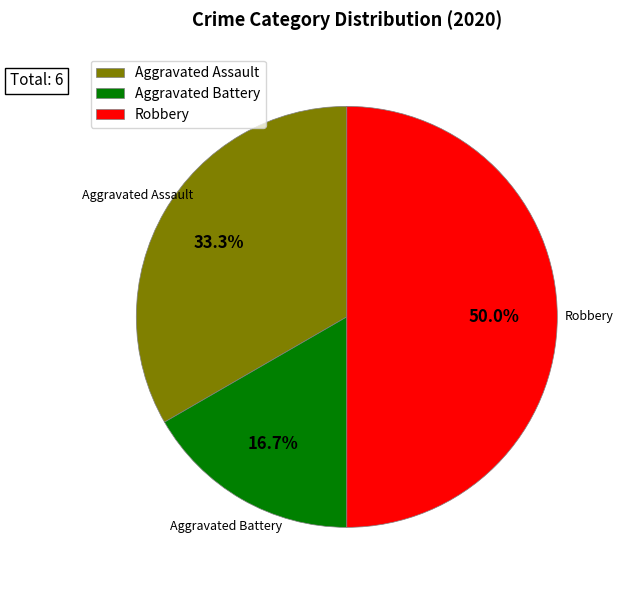

Between Aggravated Assault and Robbery, which is larger?

Robbery